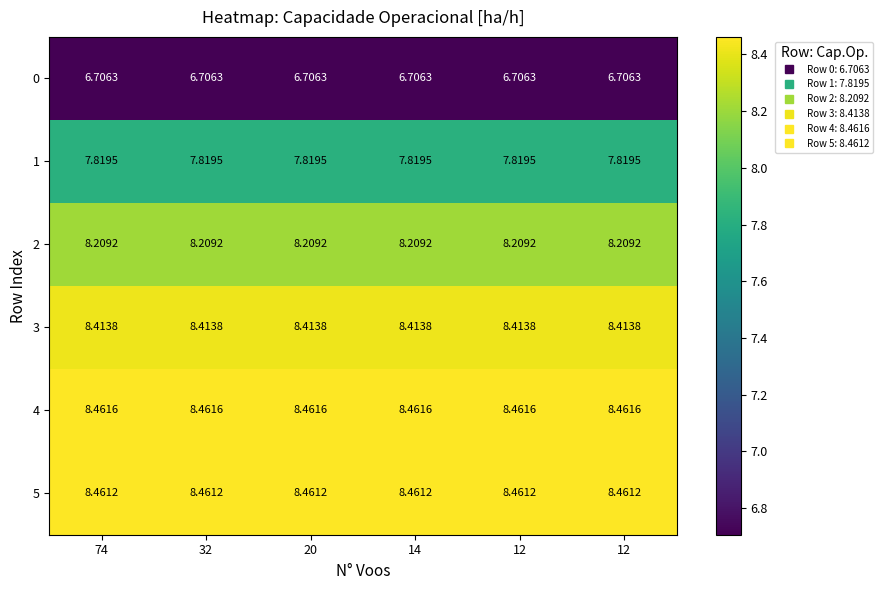

Reading left to right, transcribe all the data shown in this chart.

0: 74=6.7	32=6.7	20=6.7	14=6.7	12=6.7	12=6.7
1: 74=7.8	32=7.8	20=7.8	14=7.8	12=7.8	12=7.8
2: 74=8.2	32=8.2	20=8.2	14=8.2	12=8.2	12=8.2
3: 74=8.4	32=8.4	20=8.4	14=8.4	12=8.4	12=8.4
4: 74=8.5	32=8.5	20=8.5	14=8.5	12=8.5	12=8.5
5: 74=8.5	32=8.5	20=8.5	14=8.5	12=8.5	12=8.5